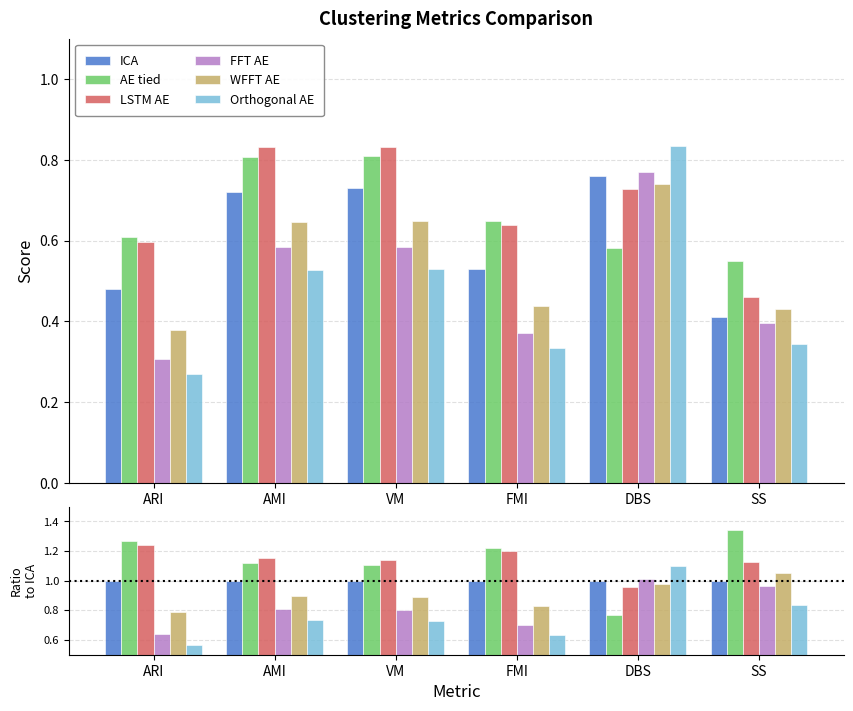

How many values in the LSTM AE series are below 1?

1